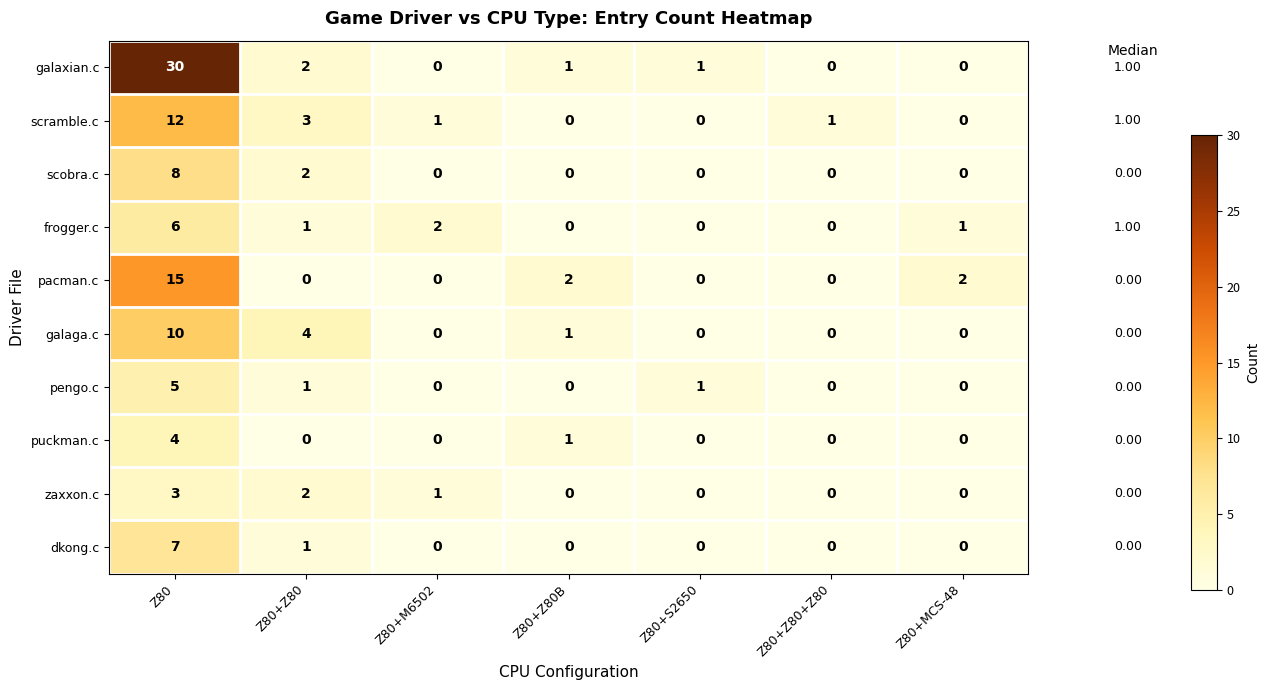

At Z80, list the series in order from smallest to largest.

zaxxon.c, puckman.c, pengo.c, frogger.c, dkong.c, scobra.c, galaga.c, scramble.c, pacman.c, galaxian.c